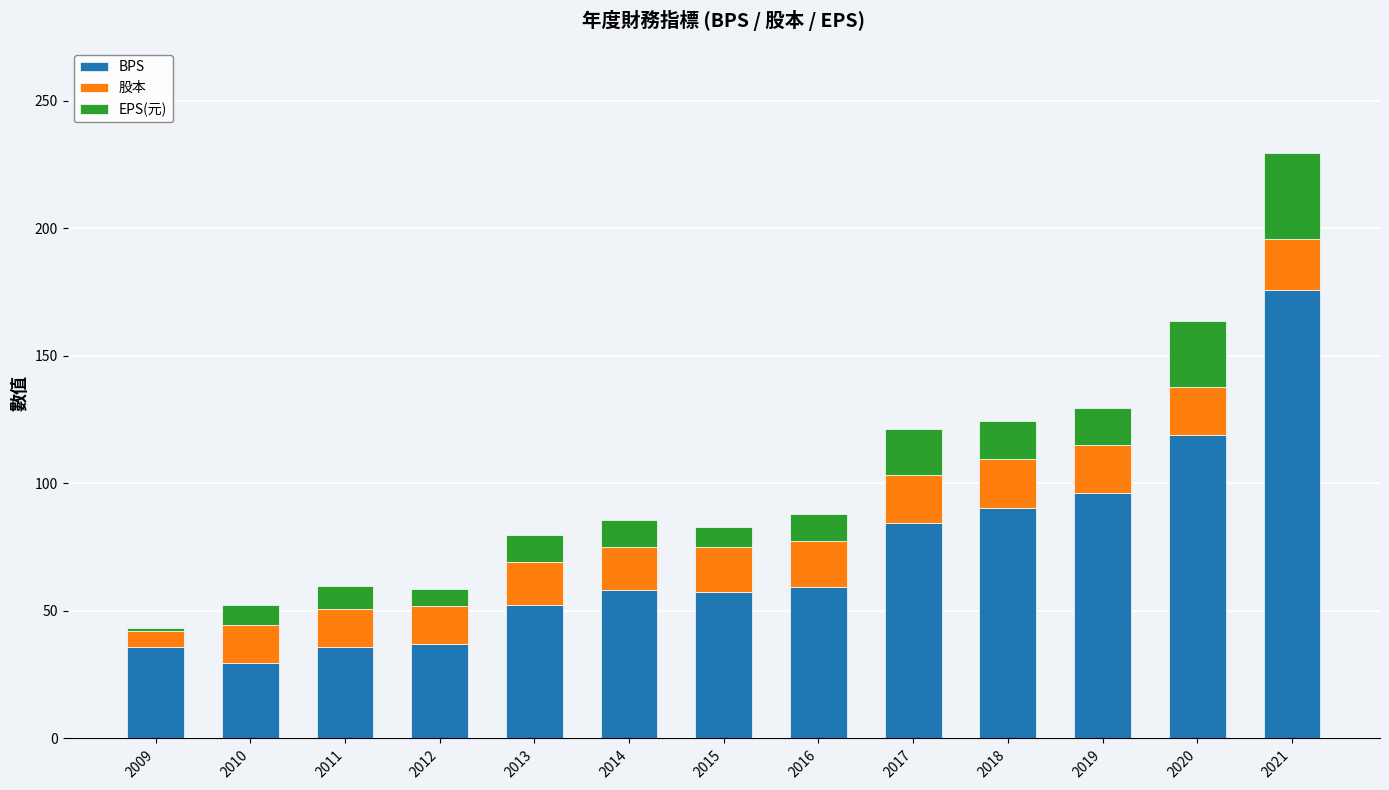

What is the sum of the BPS values at 2021 and 2012?

212.6